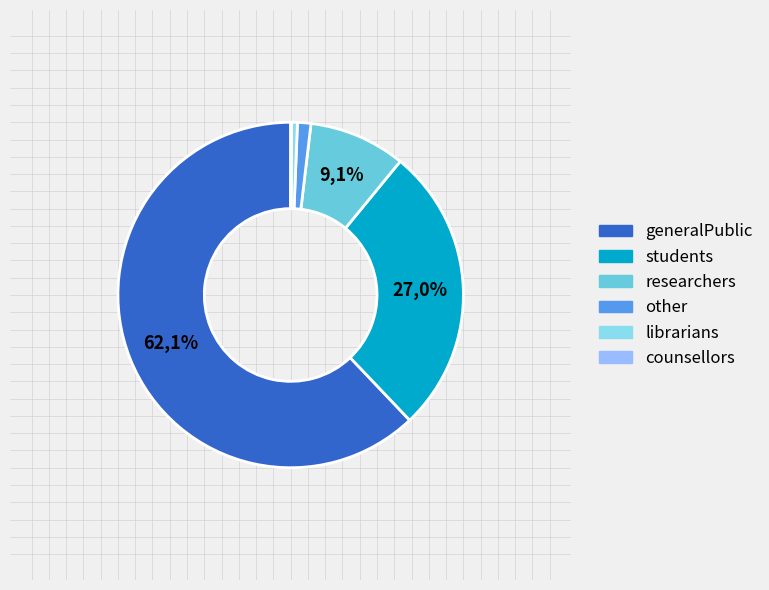

What is the majority slice?

generalPublic